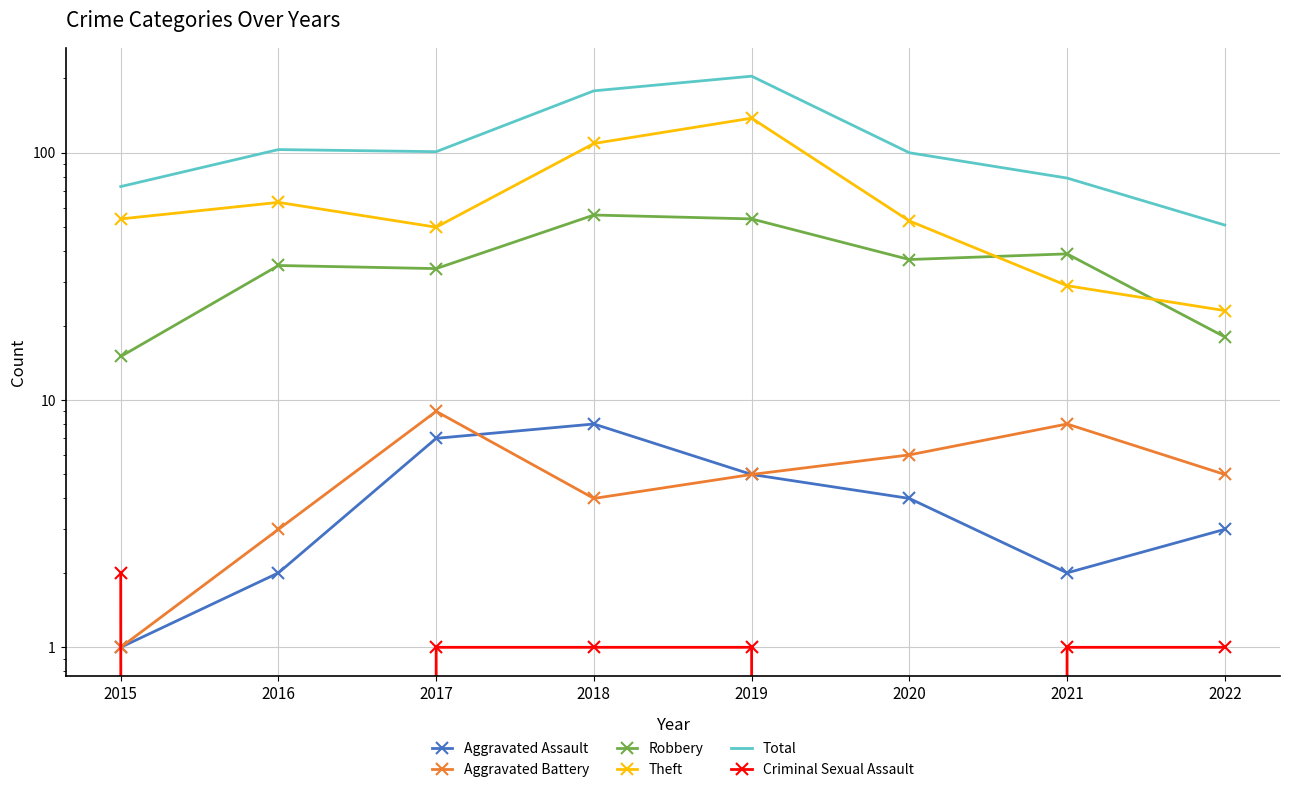

True or false: Robbery has a value of 35 at 2016.

True